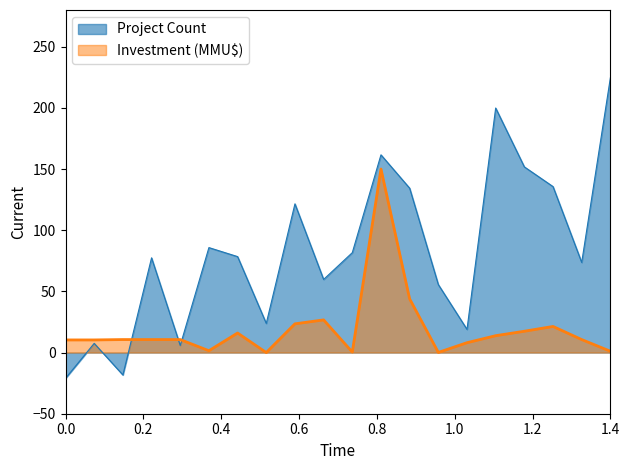

What is the maximum value for Project Count?

224.6